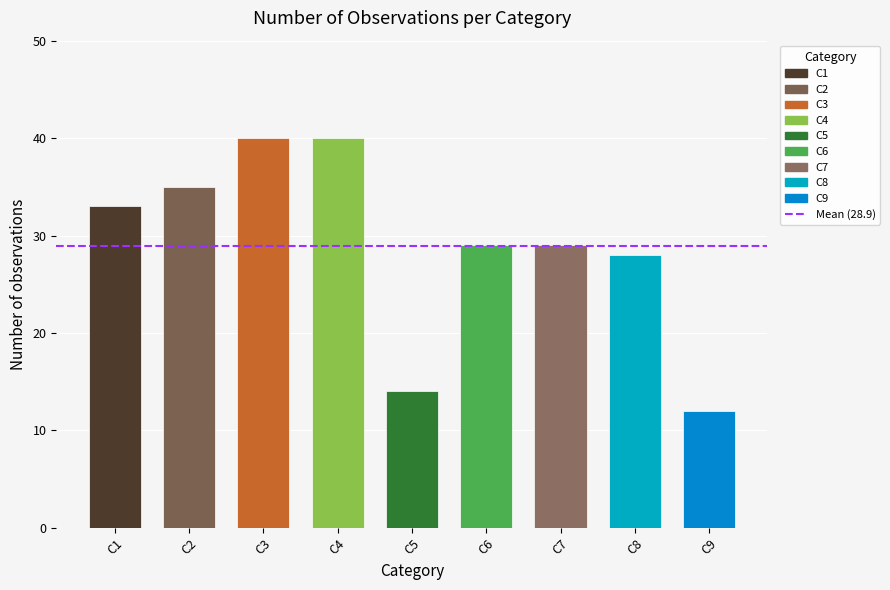

What is the difference between the values at C9 and C7?

17